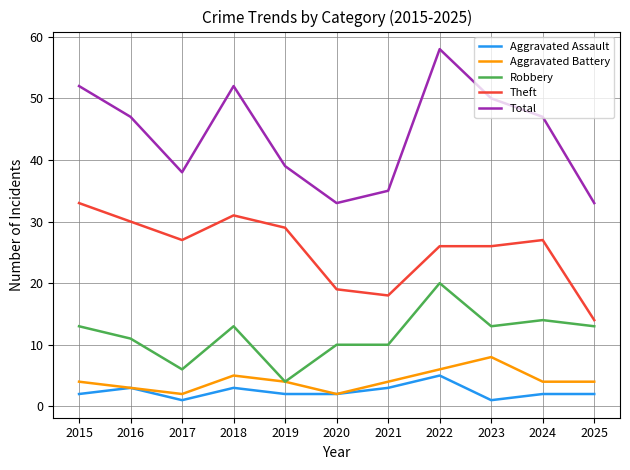

What is the minimum value for Aggravated Assault?

1